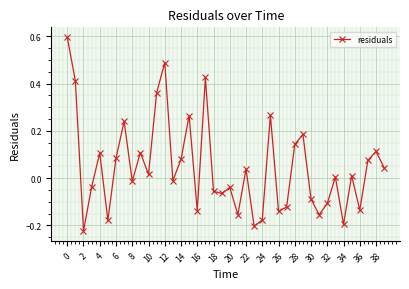

What is the greatest value displayed?

0.6